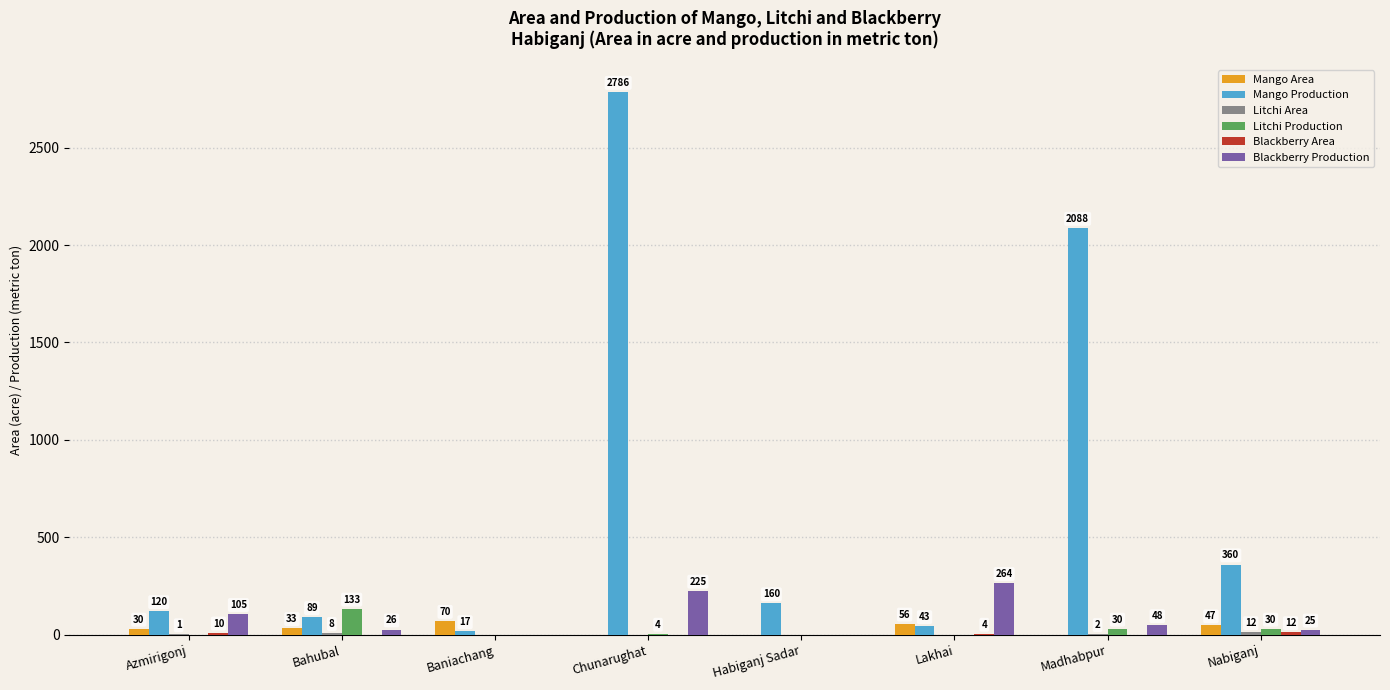

The Mango Area series shows 0 at Habiganj Sadar. True or false?

True